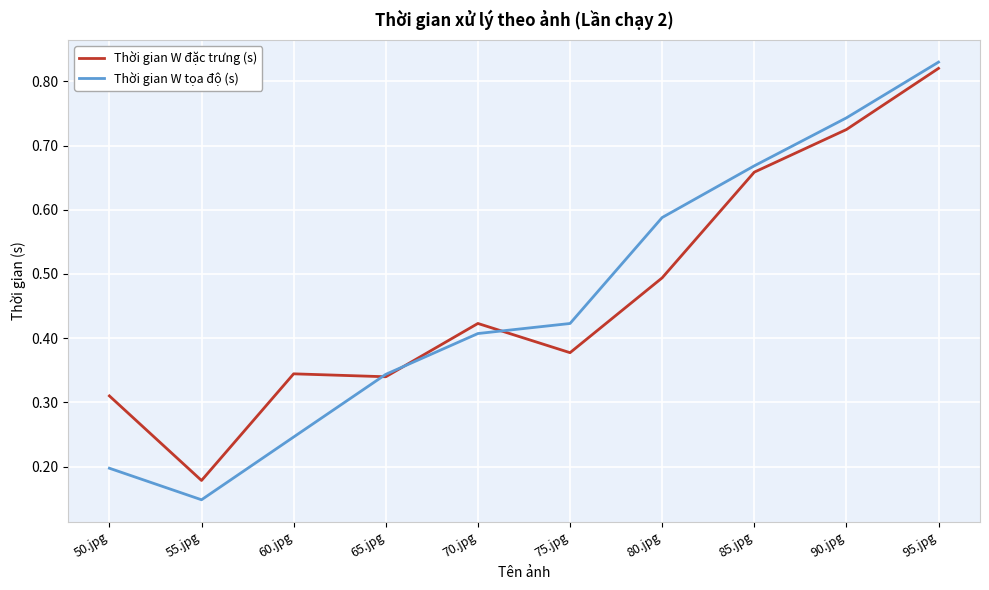

How many Thời gian W tọa độ (s) values are between 0 and 1?

10